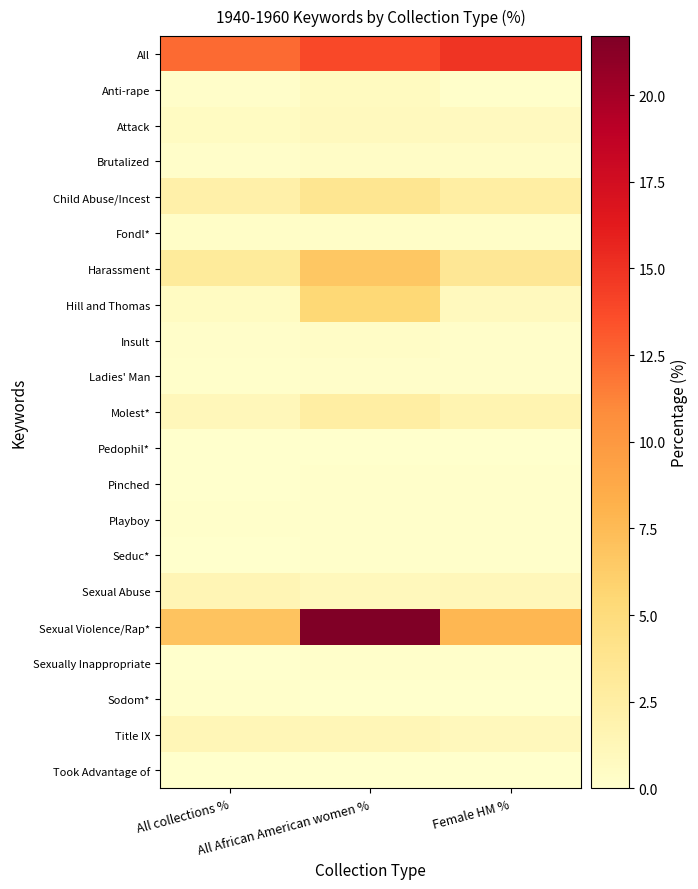

How many categories are shown in the chart?

3